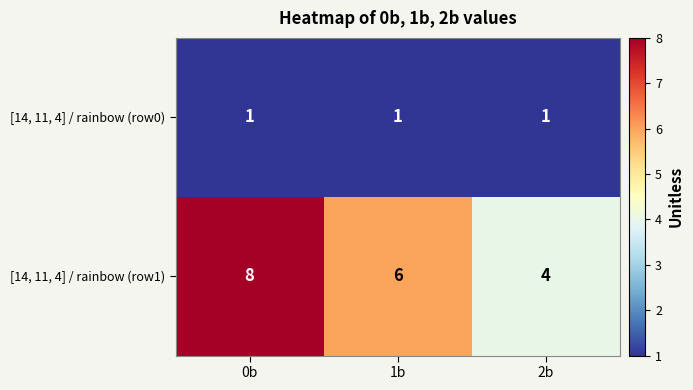

Is the value of [14, 11, 4] / rainbow (row0) at 2b greater than the value of [14, 11, 4] / rainbow (row1) at 1b?

No